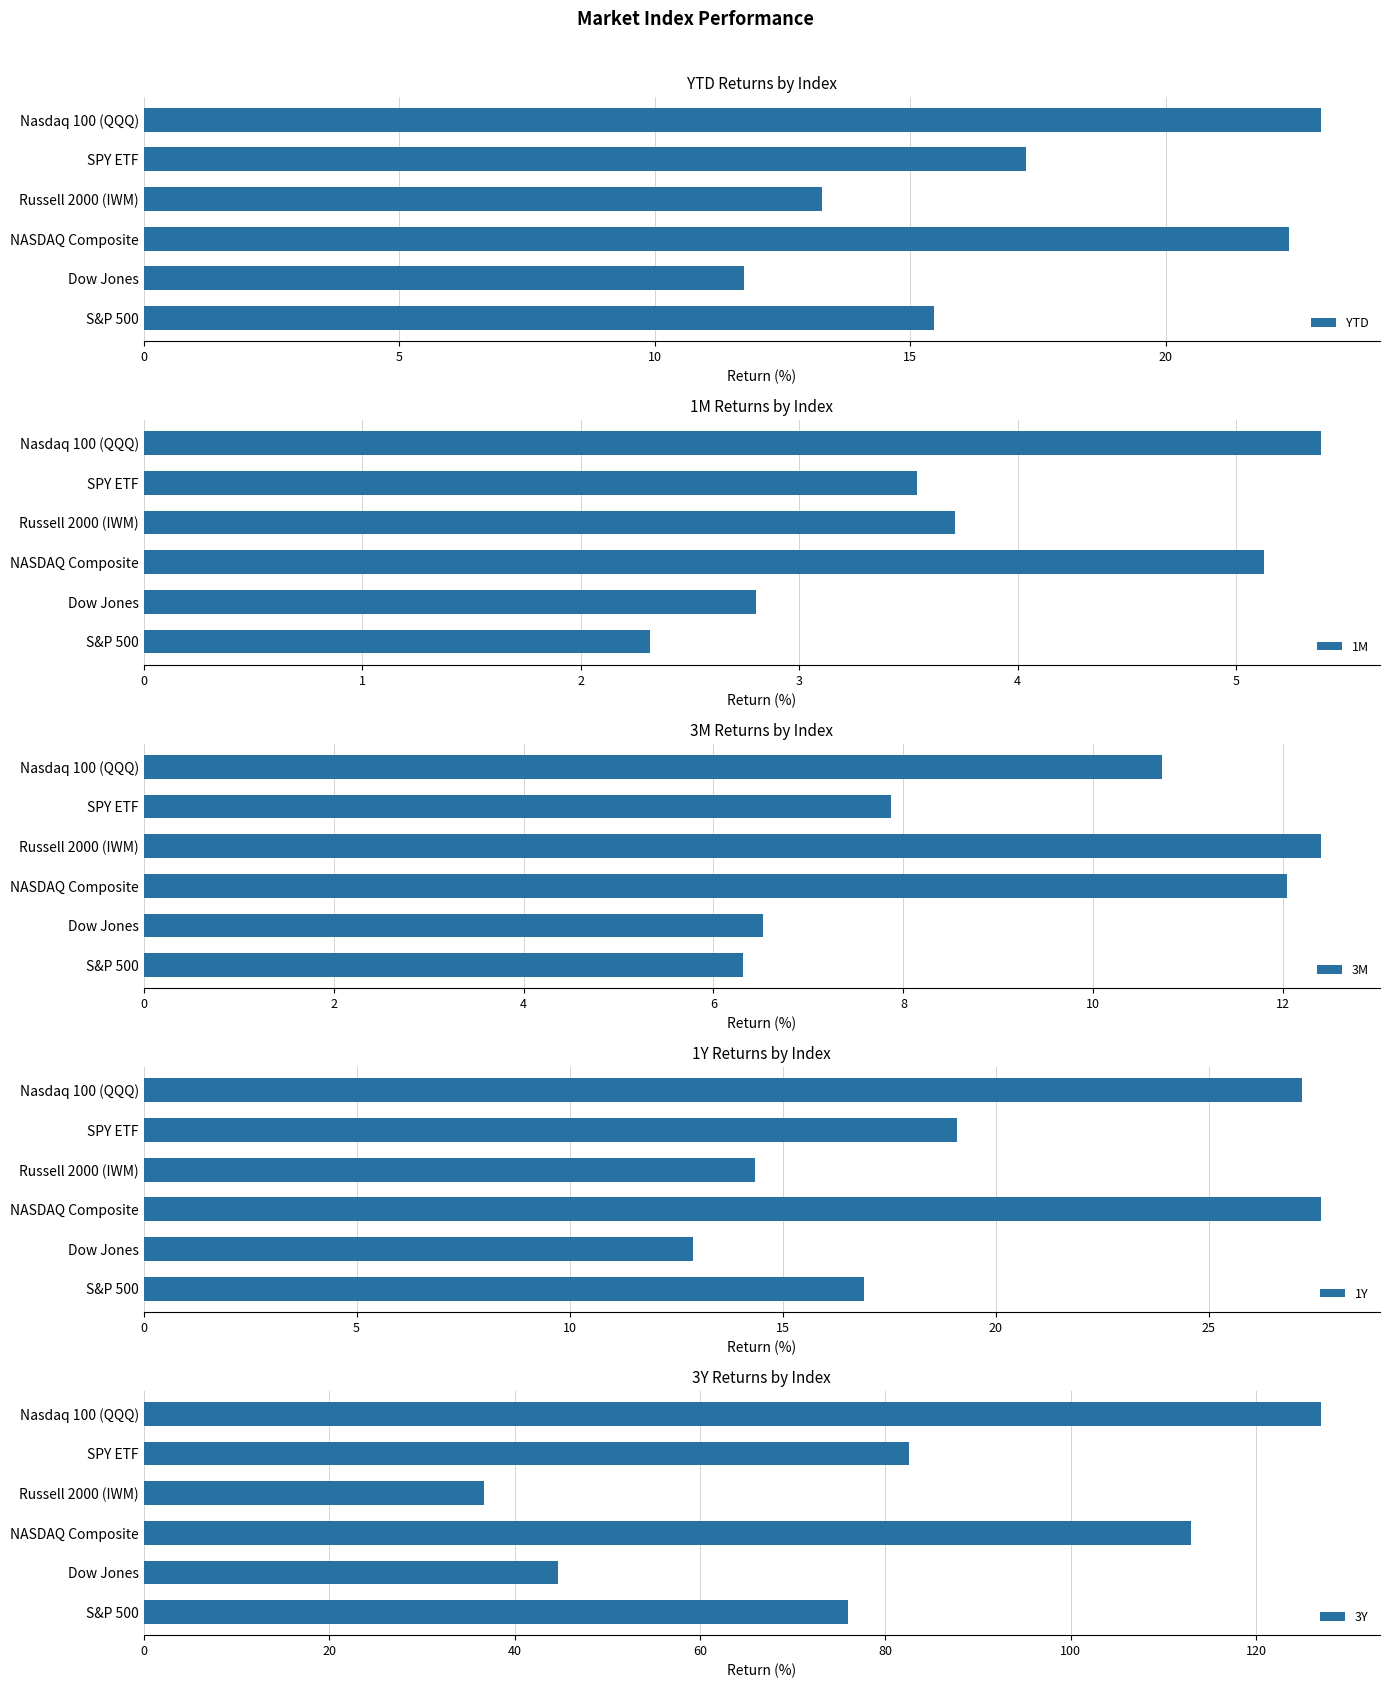

True or false: YTD has a value of 17.3 at SPY ETF.

True